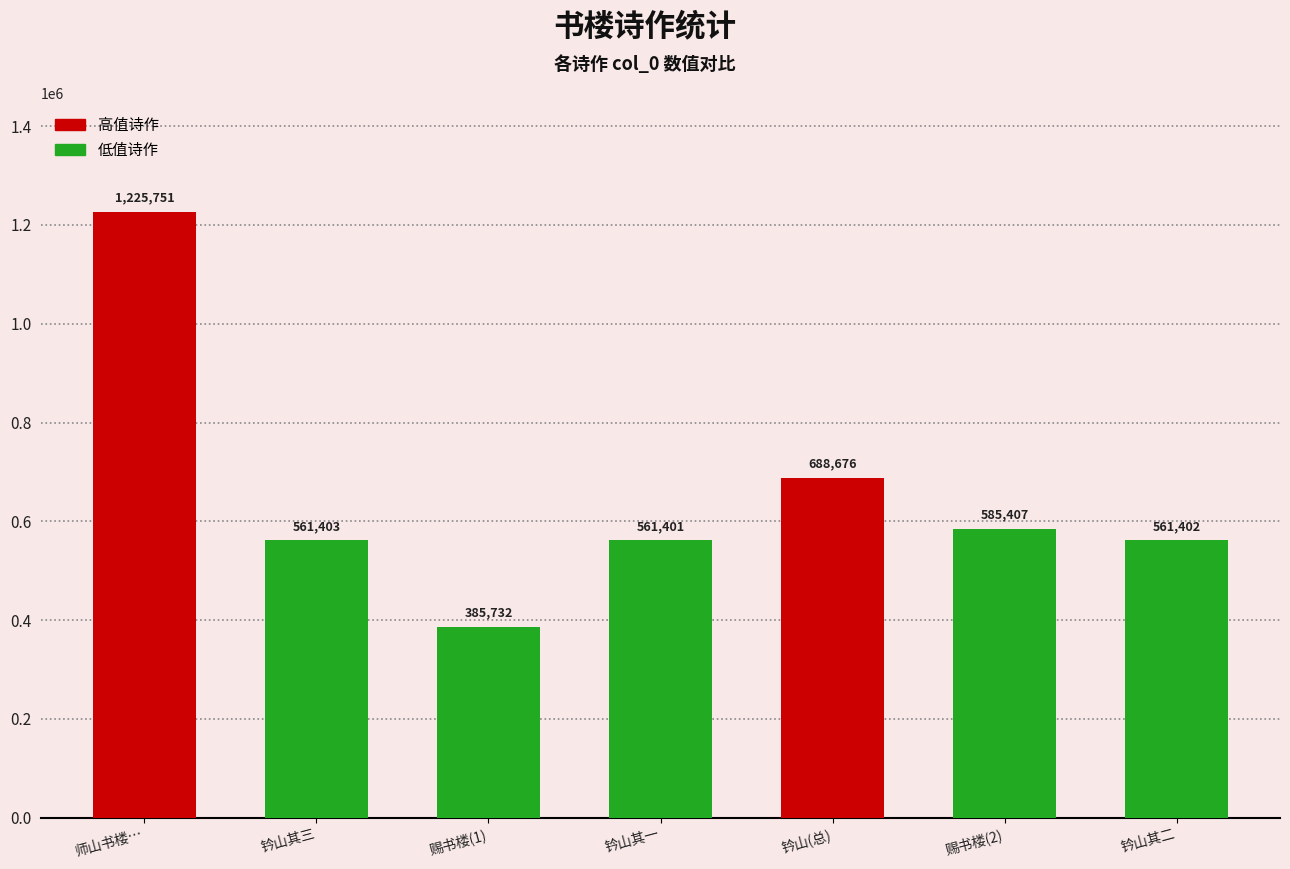

What is the minimum value shown in the chart?

385732